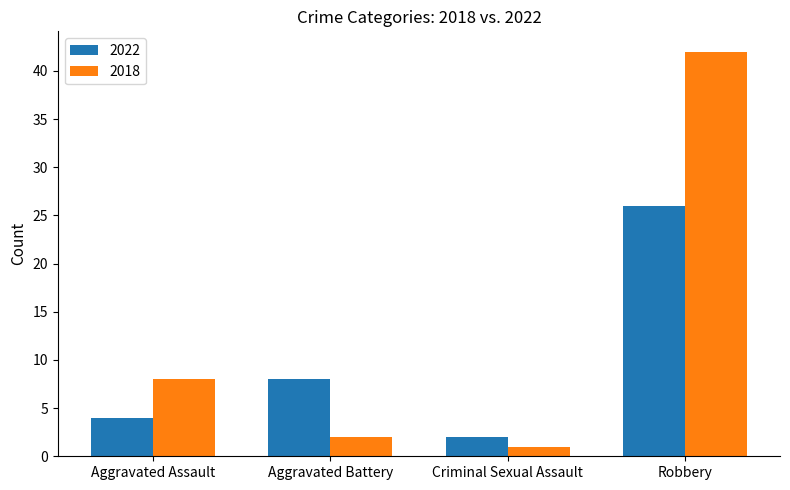

At how many categories does at least one series exceed 3?

3